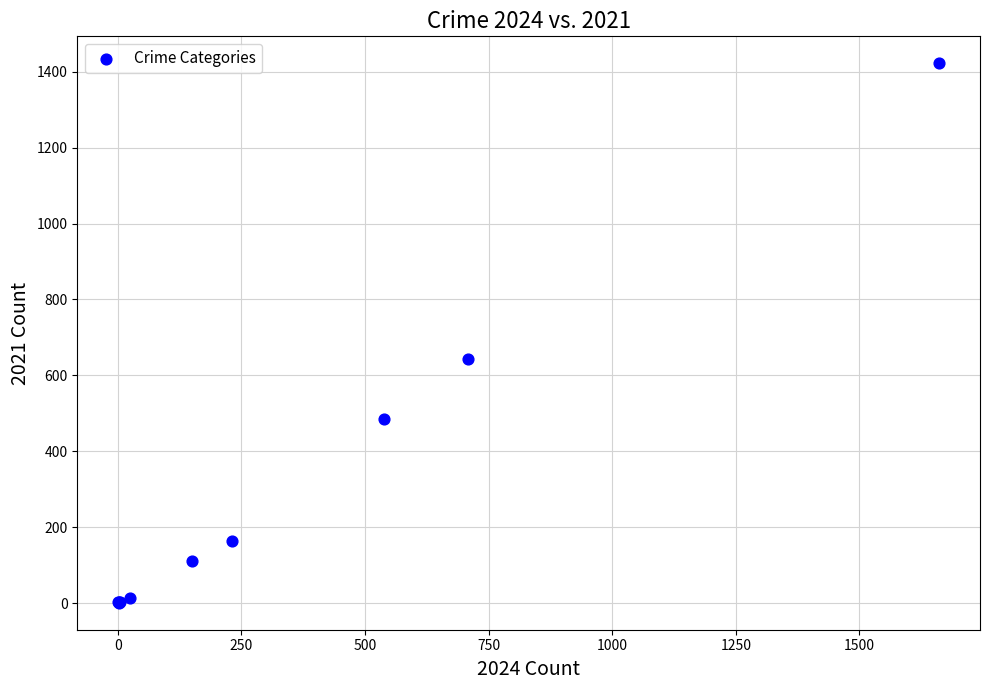

What Y value in the scatter plot is closest to 711?

642